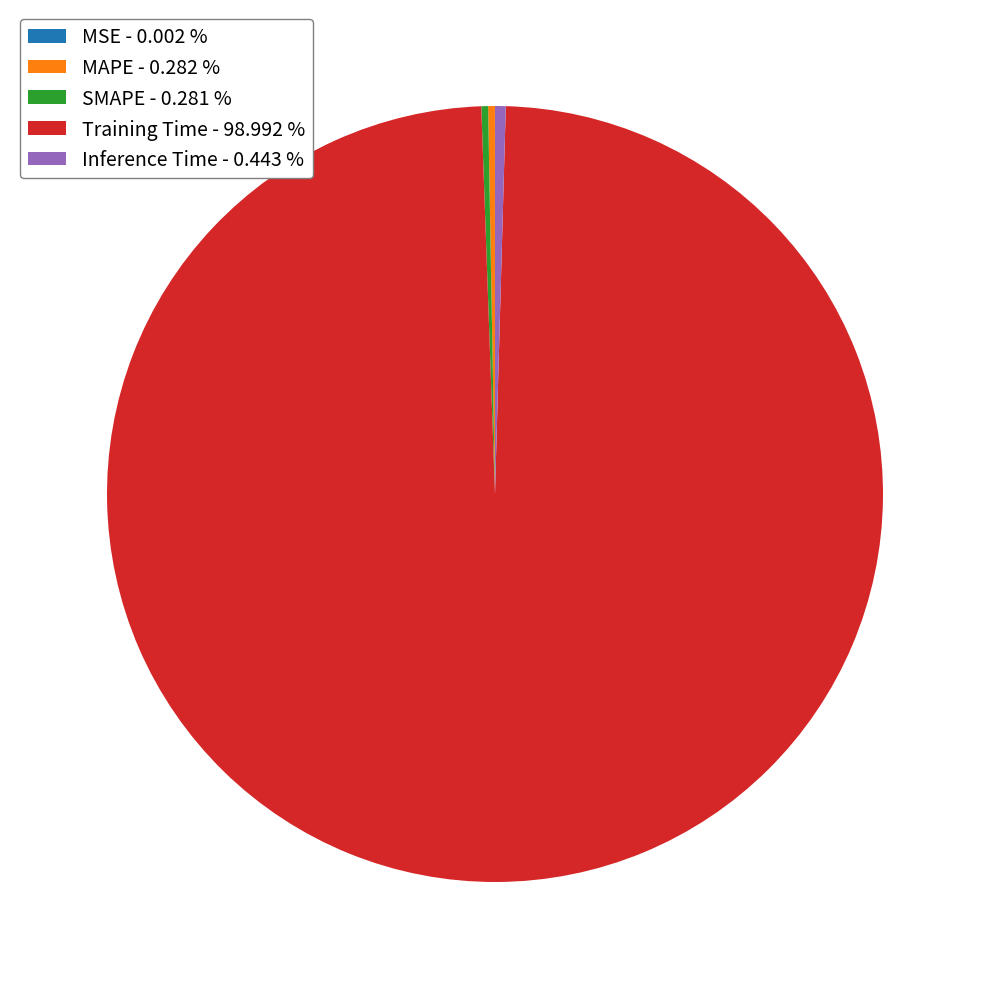

Does Training Time - 98.992 % account for over 50% of the chart?

Yes